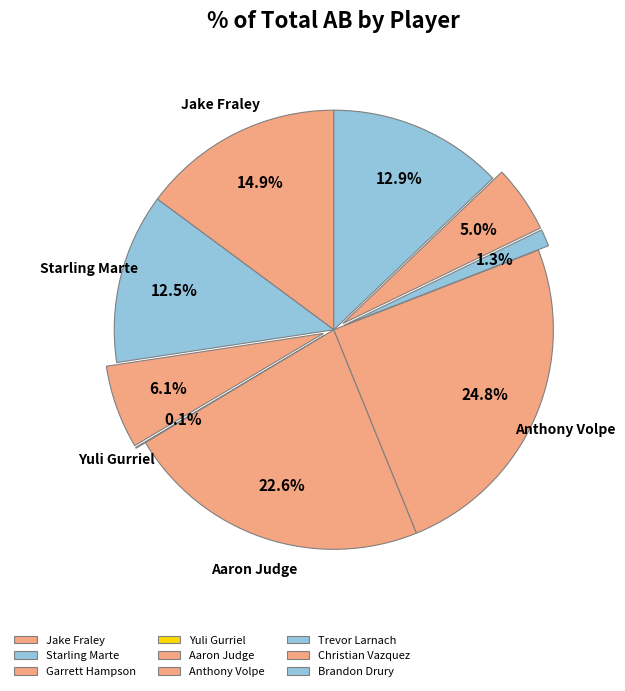

How many segments does this pie chart have?

9